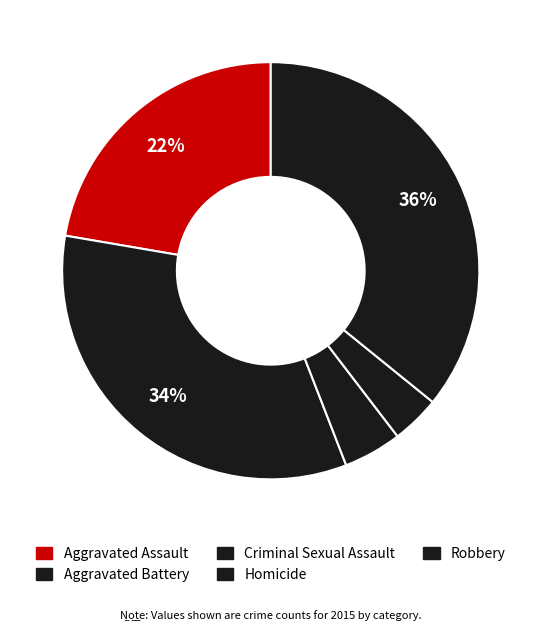

Count the number of slices in the pie.

5